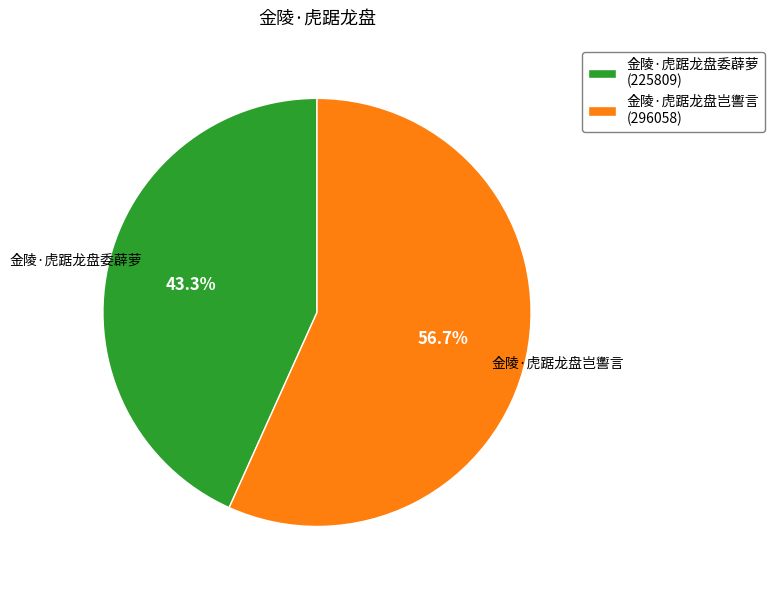

Is it true that 金陵·虎踞龙盘岂讆言 is 57% of the pie?

True